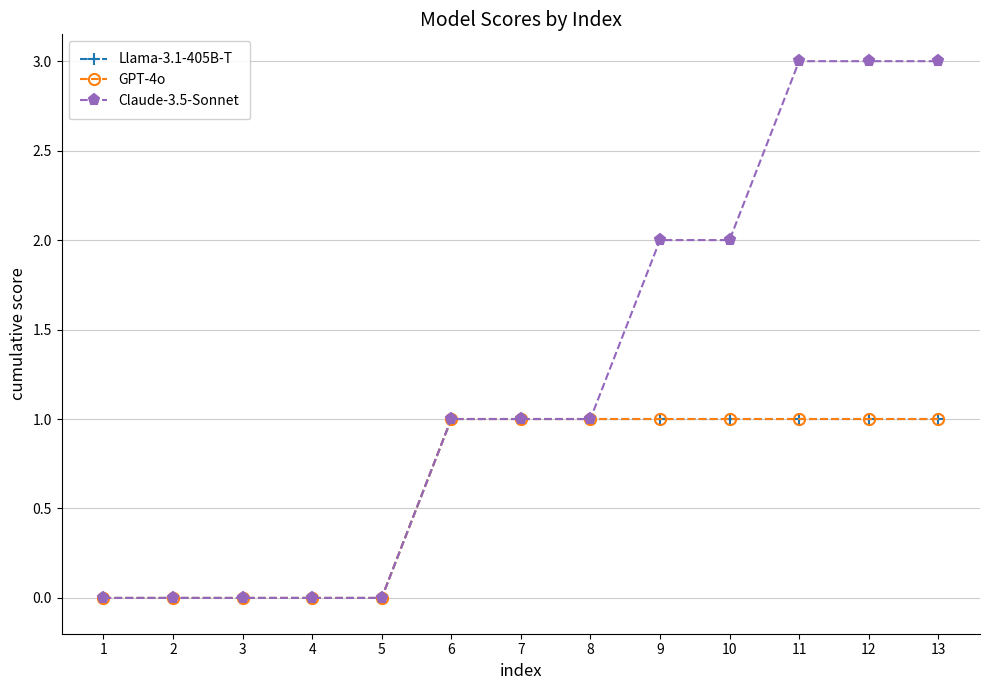

Is this an area chart (filled region under the line)?

No